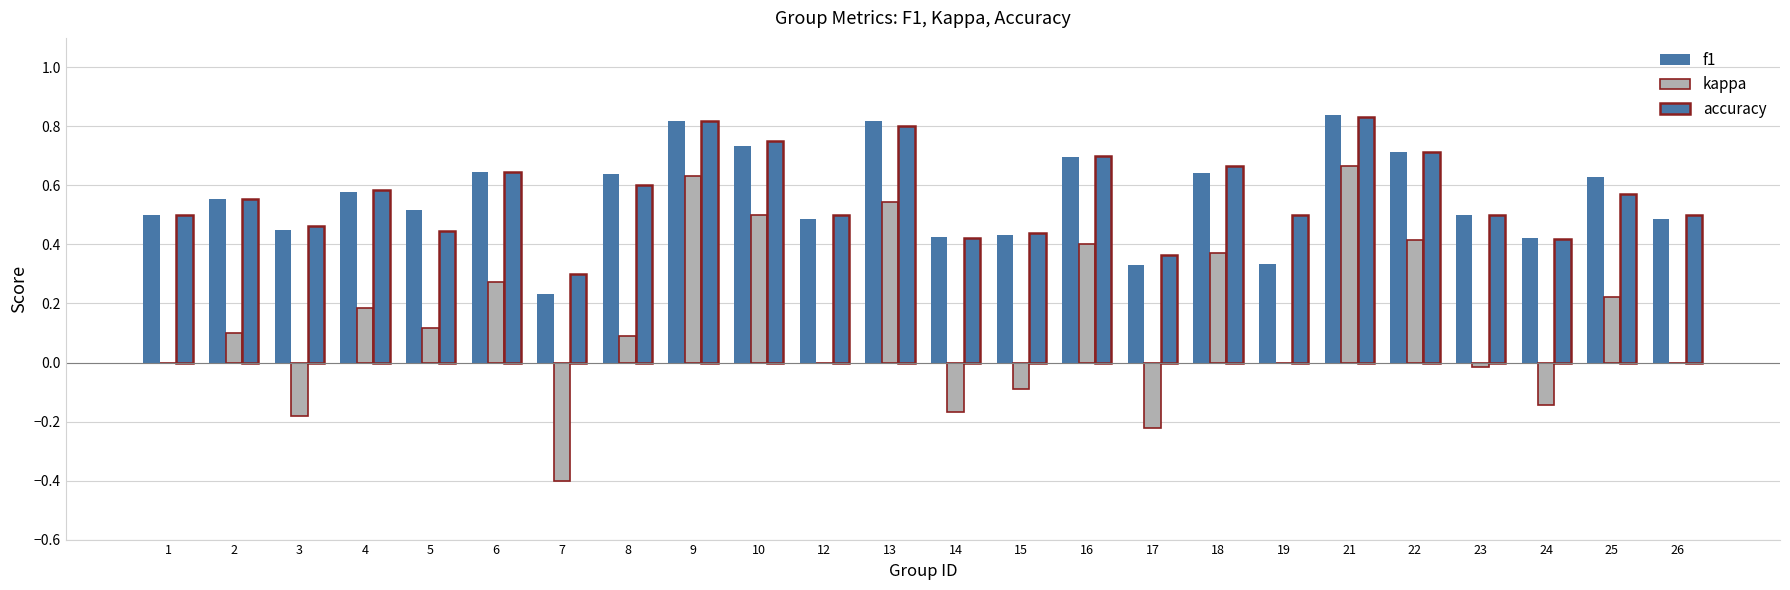

What is the difference between the accuracy values at 8 and 19?

0.1